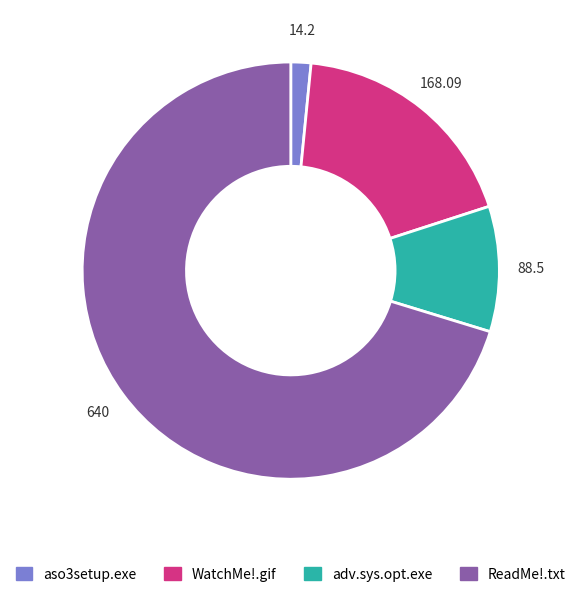

Is there a majority slice in this chart?

Yes